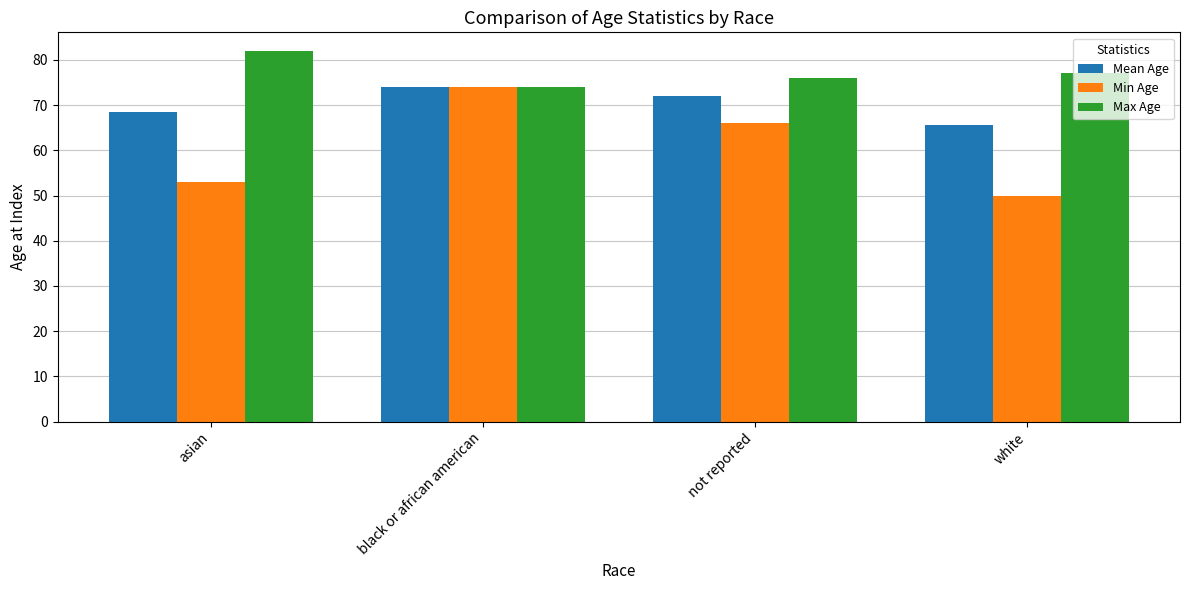

What is the label of the 1st bar from the left?

asian